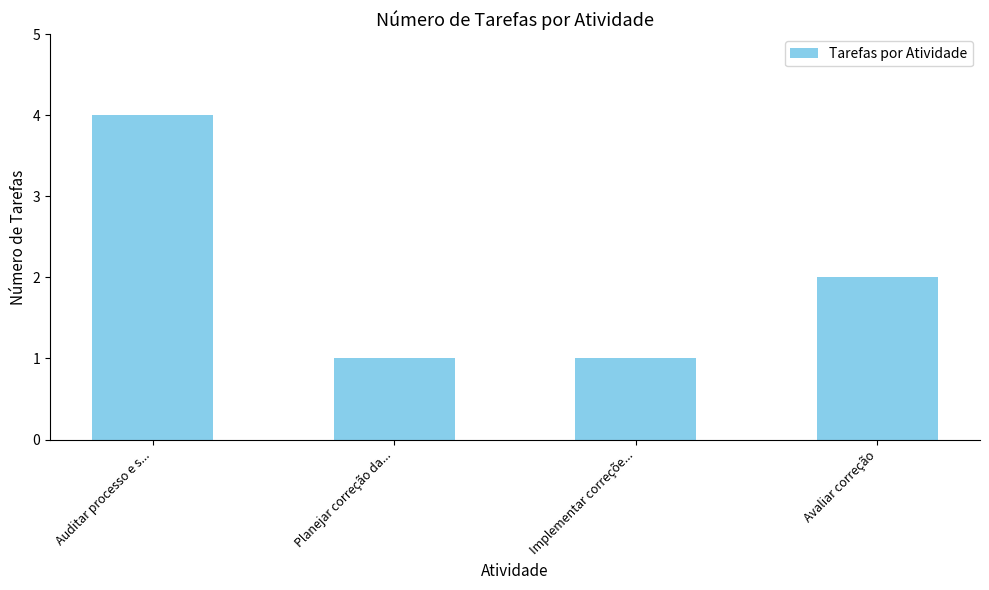

What position from the right is Implementar correçõe...?

2